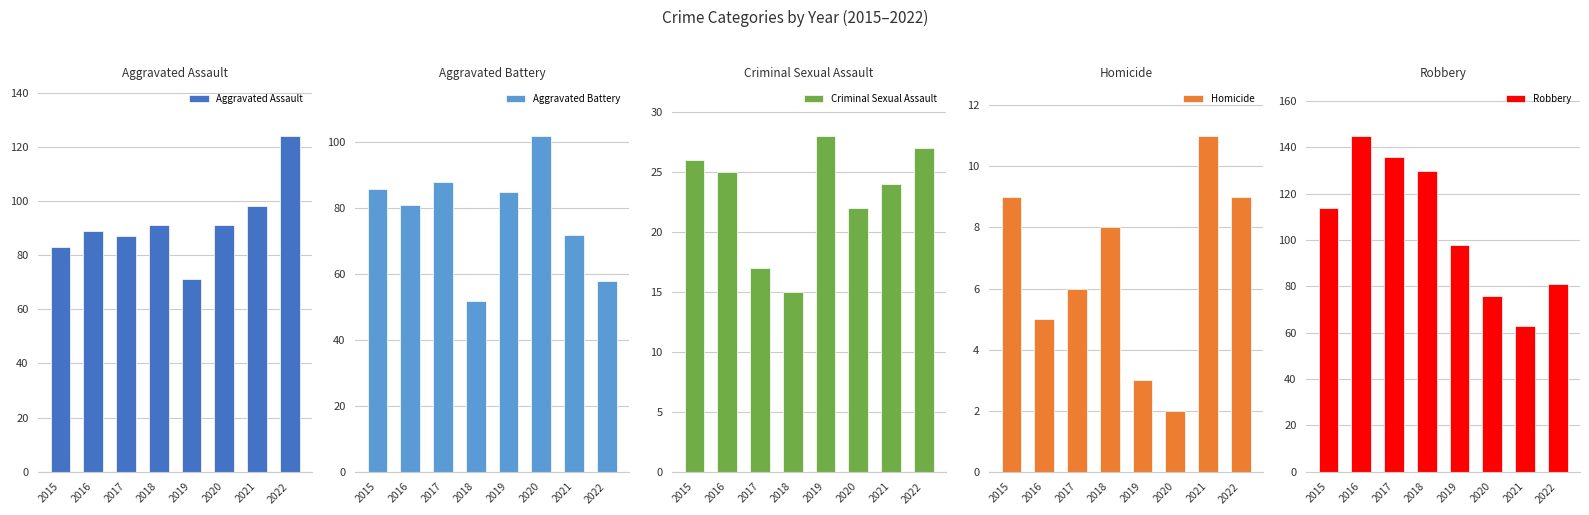

At which label is Homicide closest to 6?

2017